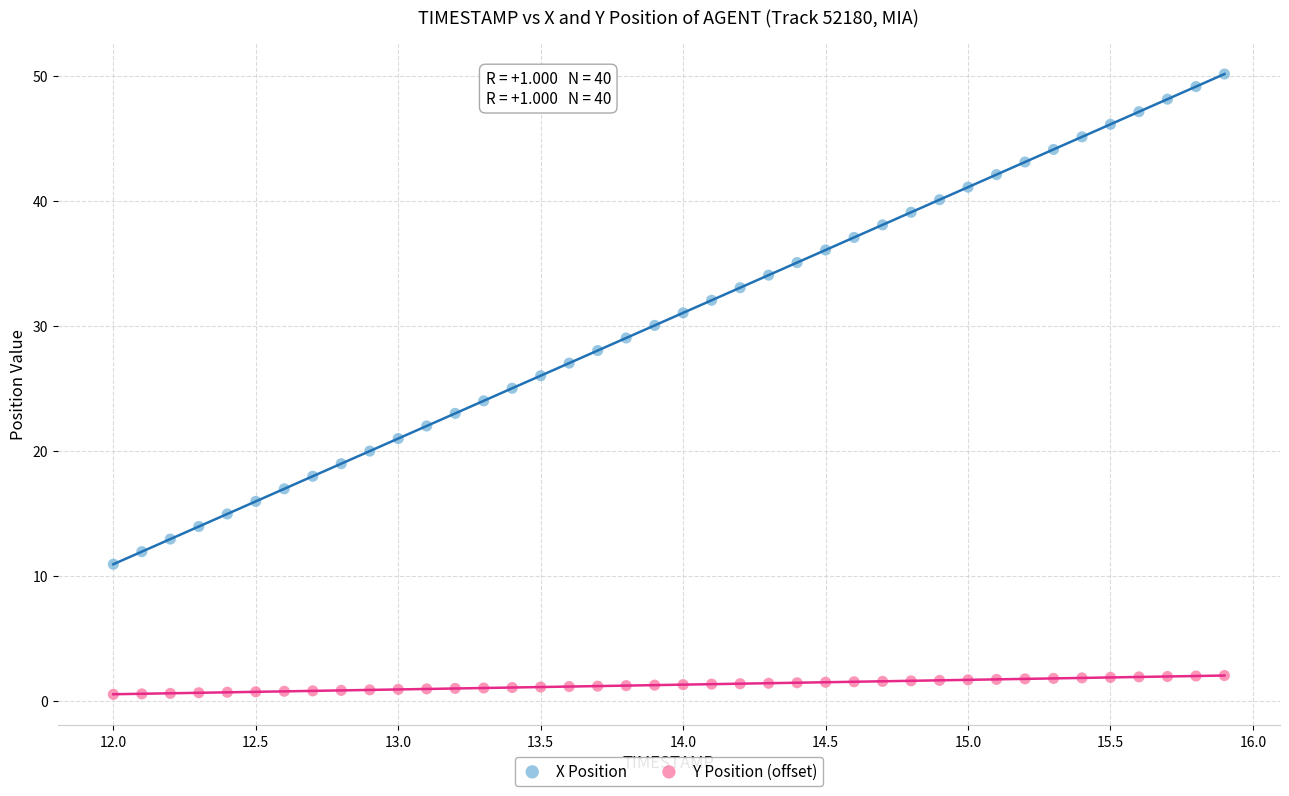

What is the X range (max minus min) for the scatter plot?

3.9